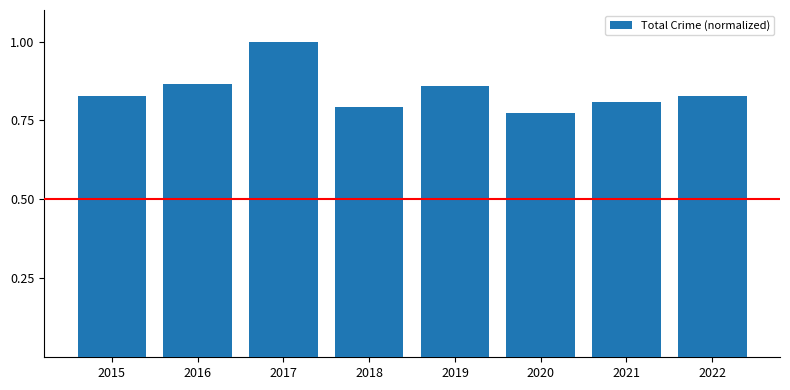

Which label corresponds to the largest value in the chart?

2017